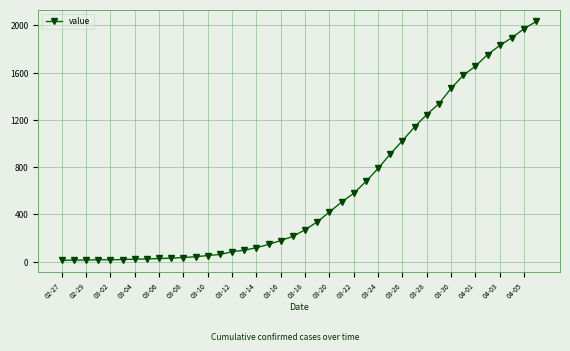

What is the greatest value displayed?

2032